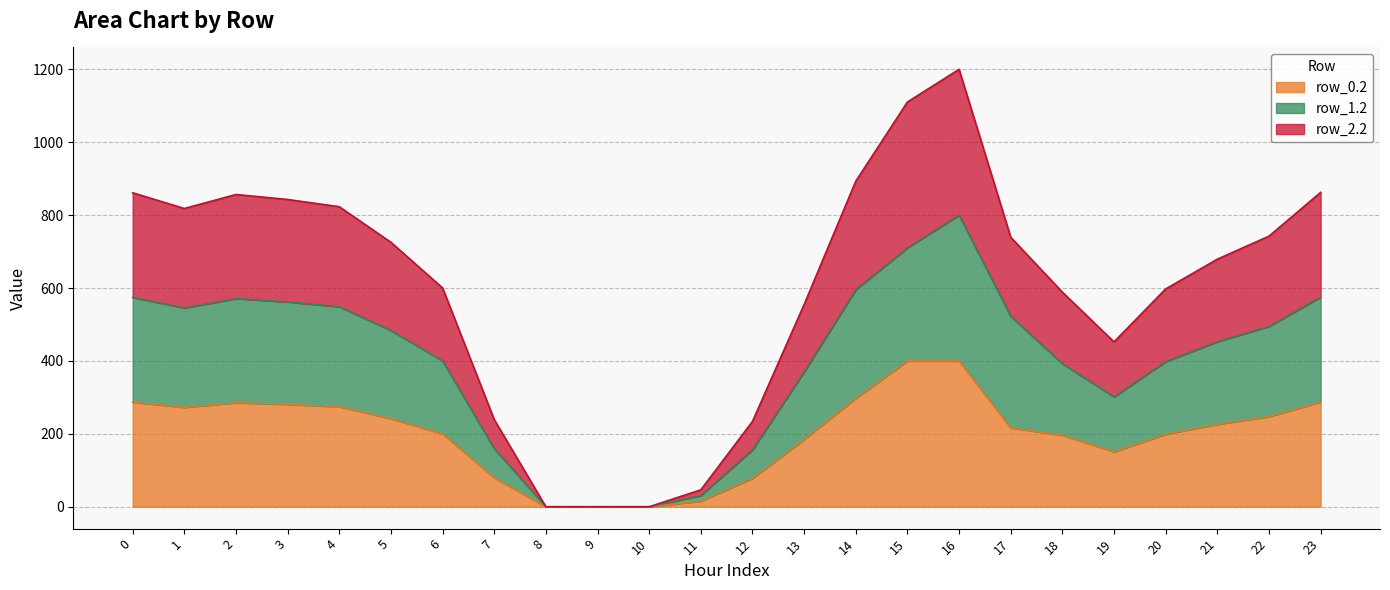

Is it true that row_2.2 equals 856.6 at 2?

True